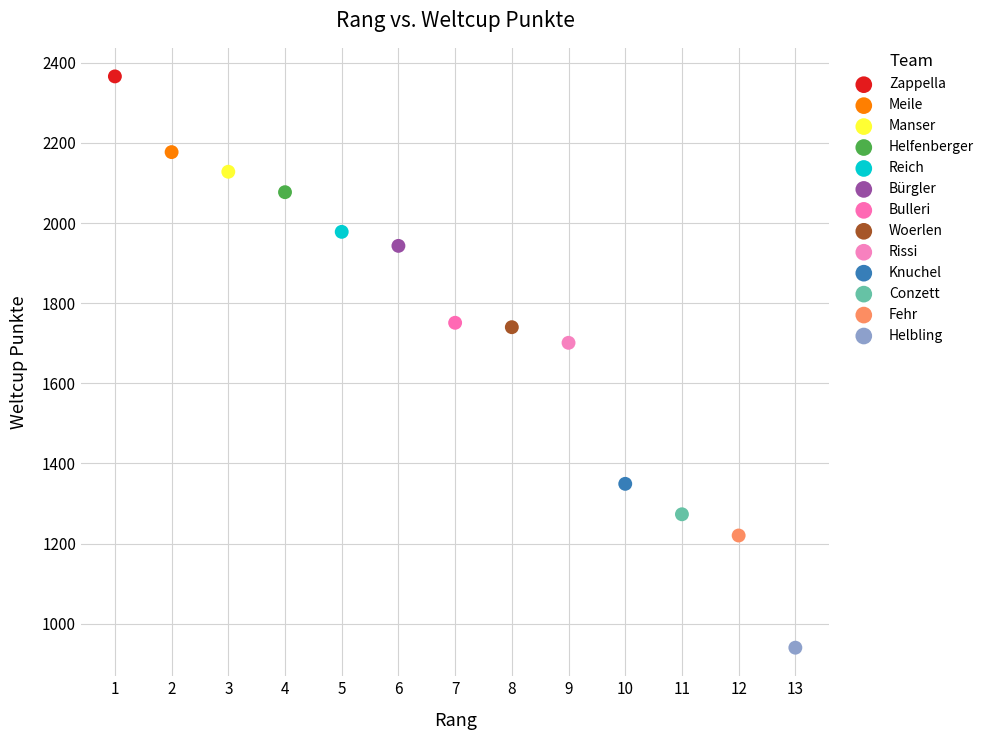

What are all the series names shown in the legend?

Zappella, Meile, Manser, Helfenberger, Reich, Bürgler, Bulleri, Woerlen, Rissi, Knuchel, Conzett, Fehr, Helbling